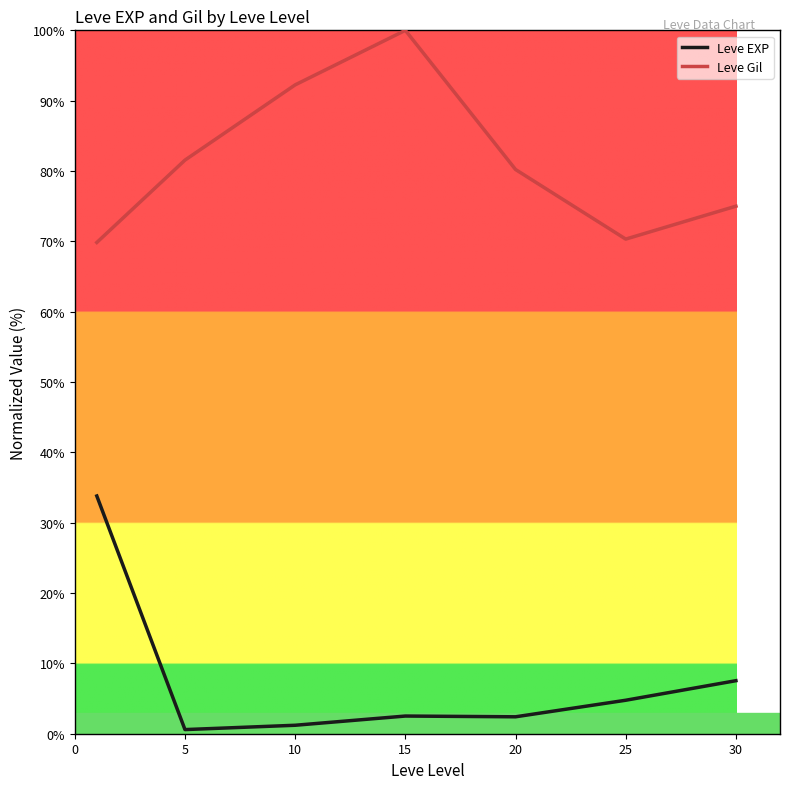

Which series has the largest total across all categories?

Leve Gil